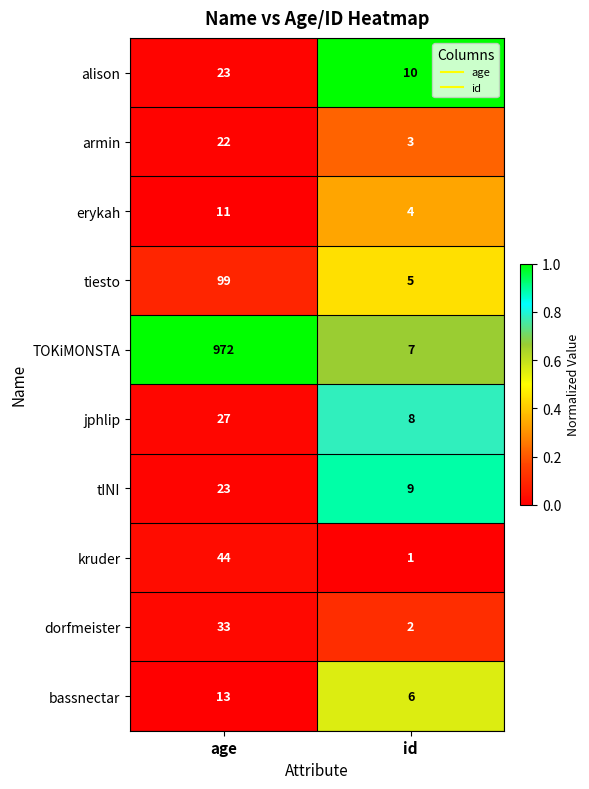

What is the difference between the highest and lowest values at age?

961